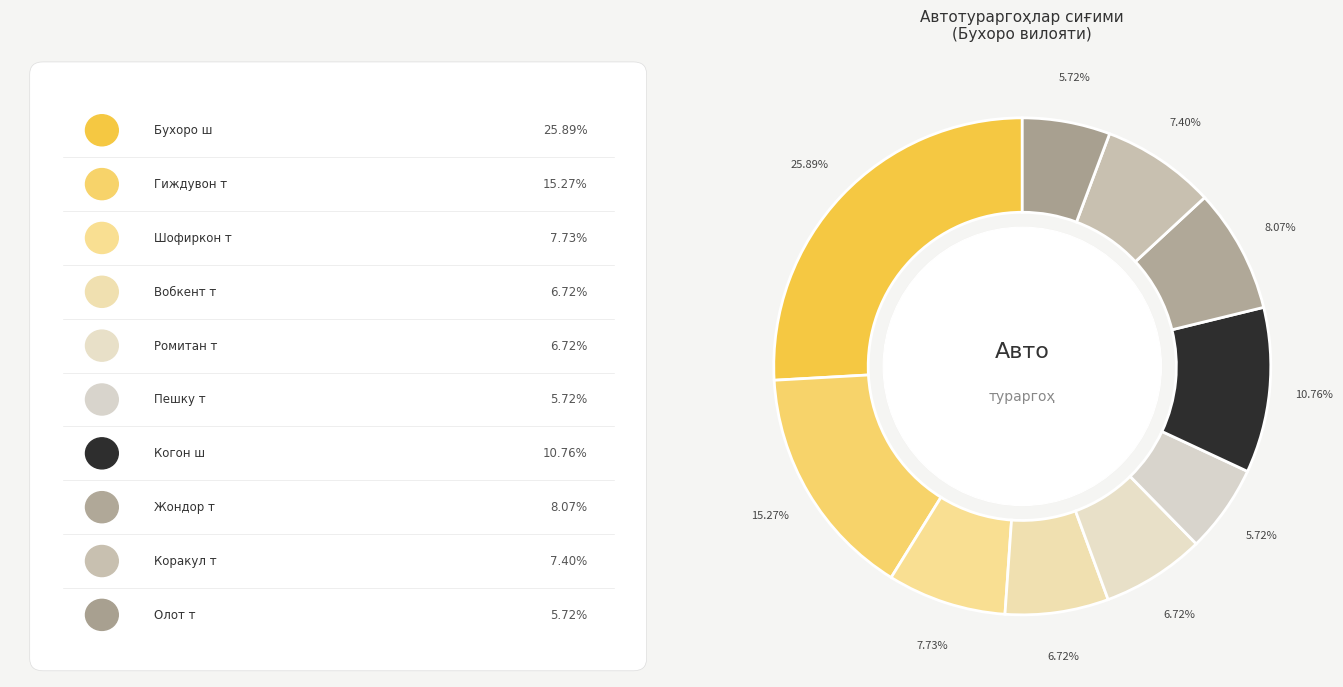

How many segments does this pie chart have?

10